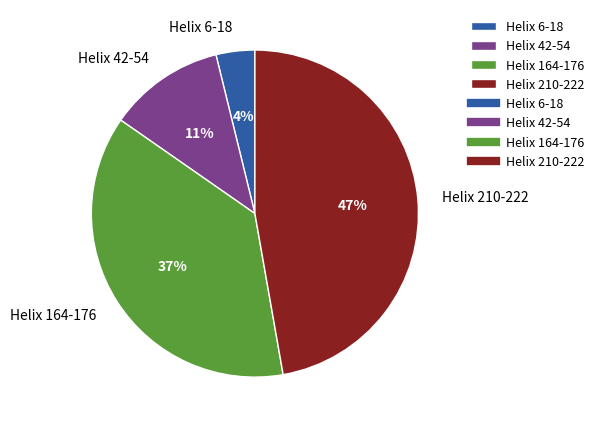

True or false: Helix 6-18 accounts for 4% of the total.

True